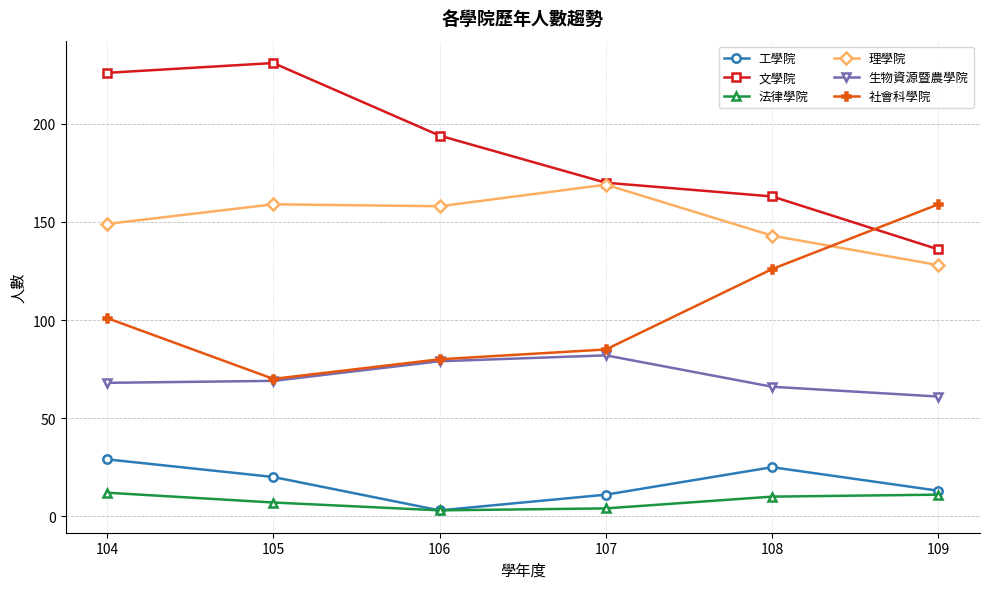

Where is the first local minimum for 工學院?

106